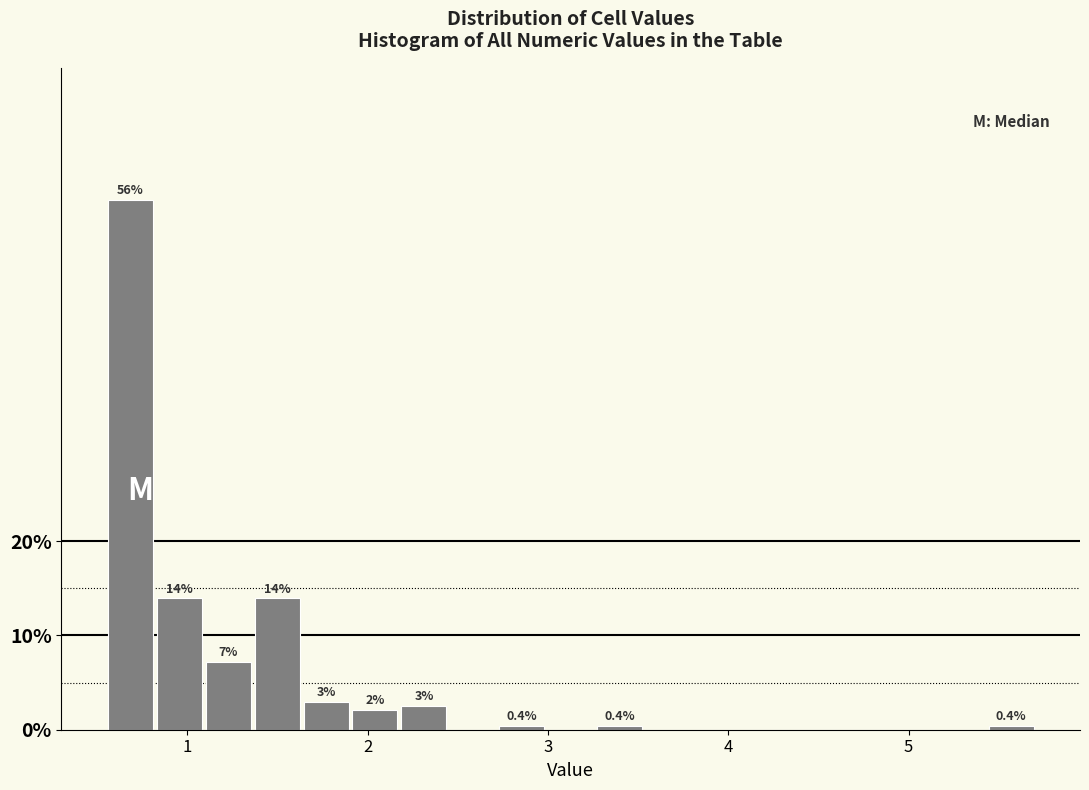

Read against the x-axis, roughly where is the centre of the tallest bar?

0.7